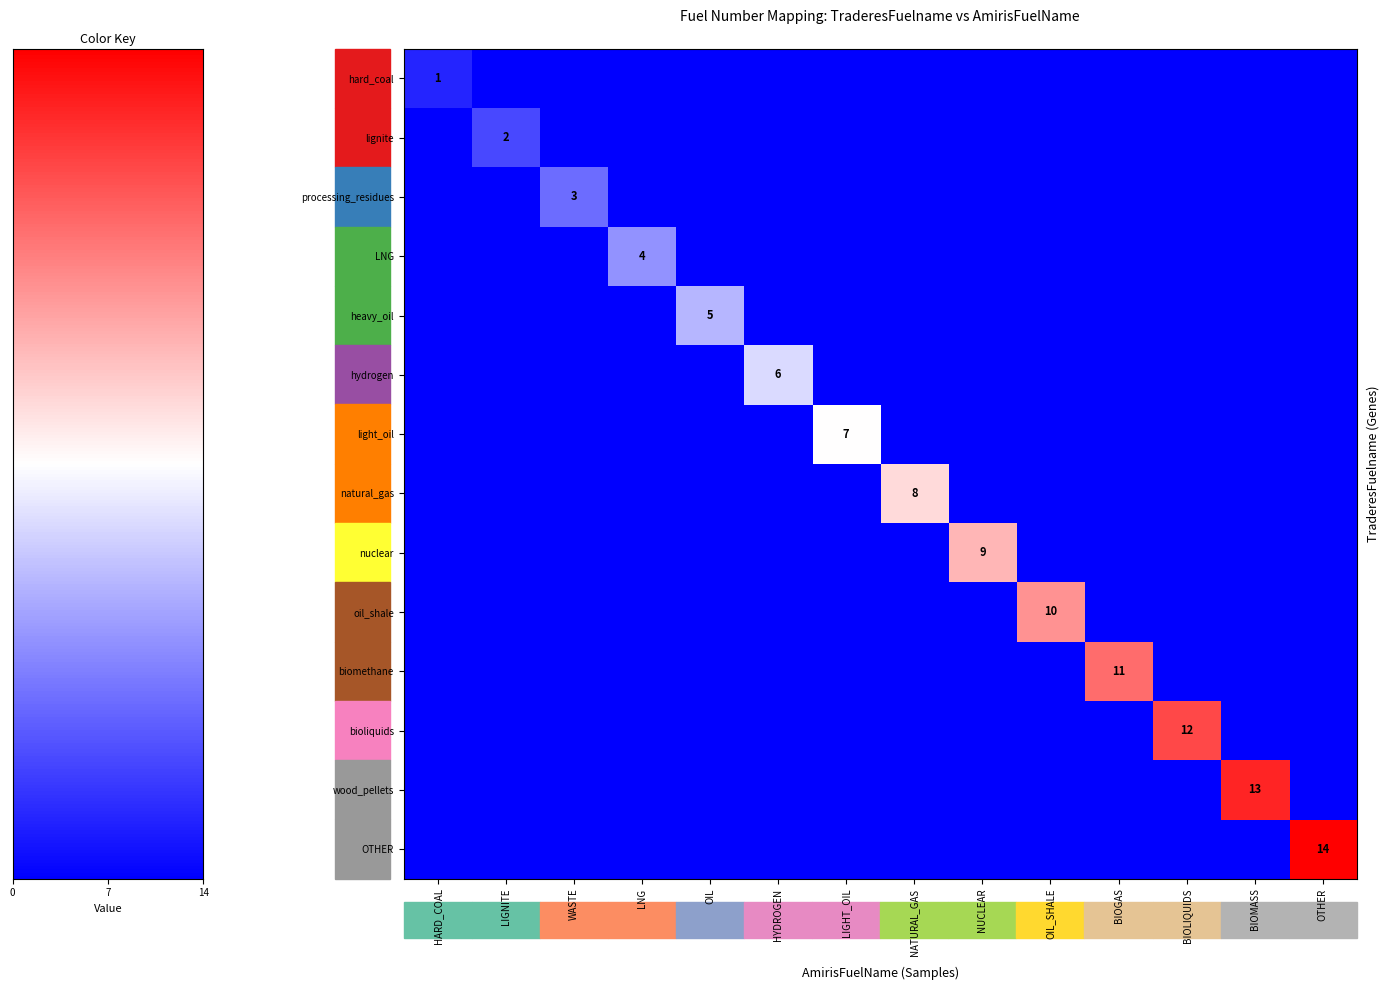

Which has a higher value, WASTE or BIOMASS?

WASTE